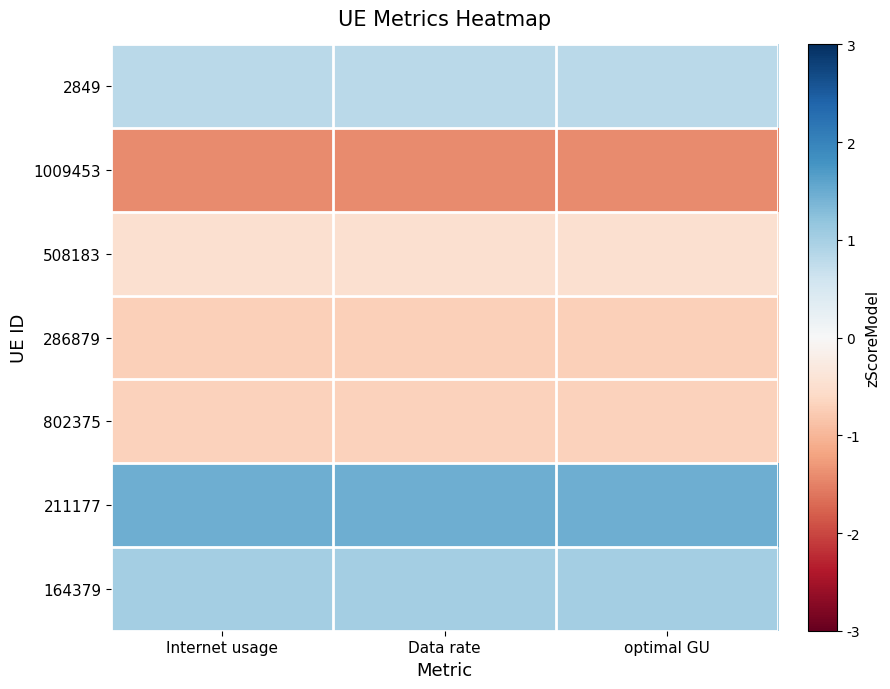

What is the smallest value displayed?

-1.4